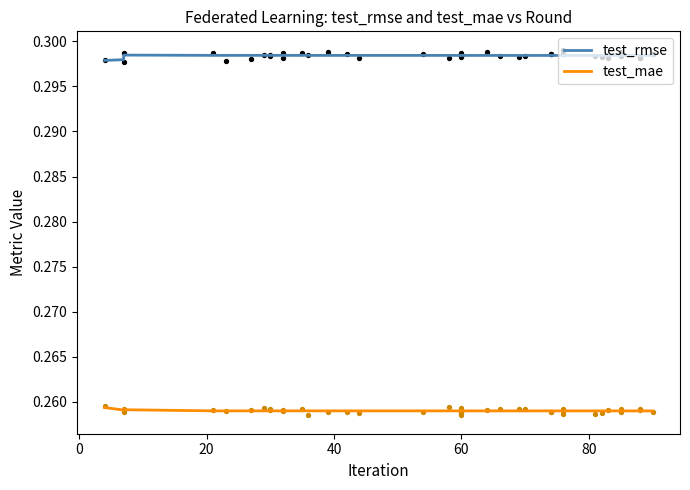

Which series contains the highest Y value?

test_rmse